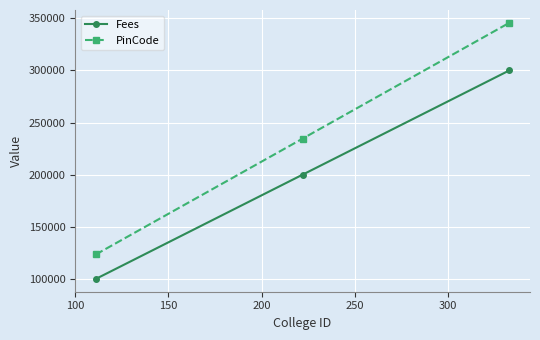

Which series has the widest spread of values?

PinCode